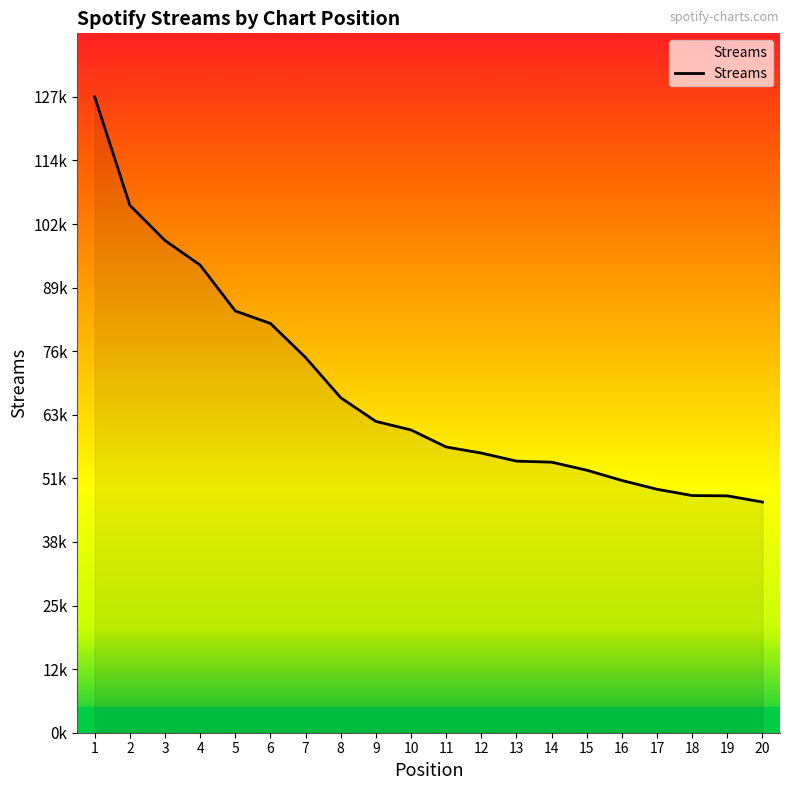

What is the greatest value displayed?

127613